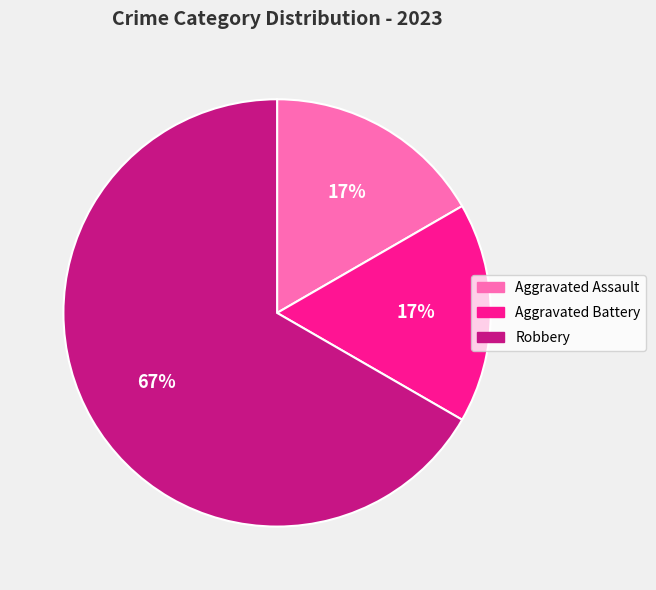

Do Aggravated Battery and Aggravated Assault together represent more than half of the pie?

No